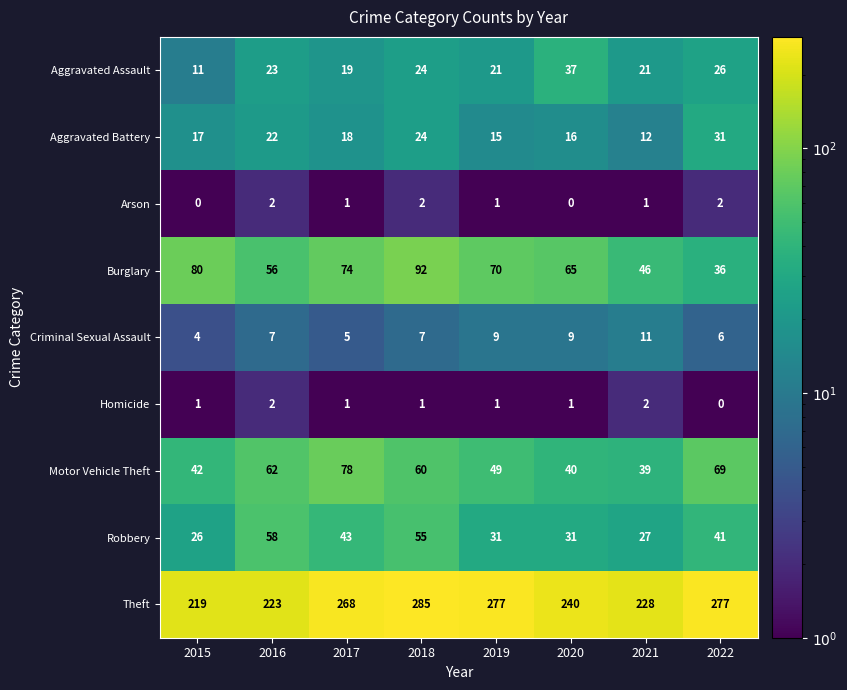

At how many categories does at least one series exceed 235?

5